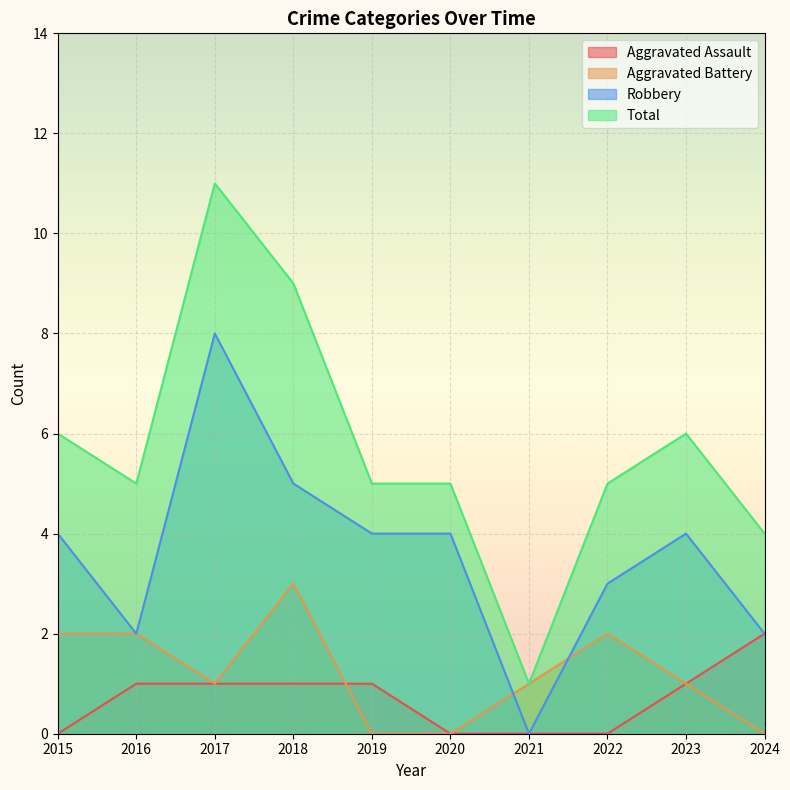

What is the highest value of the Robbery series?

8